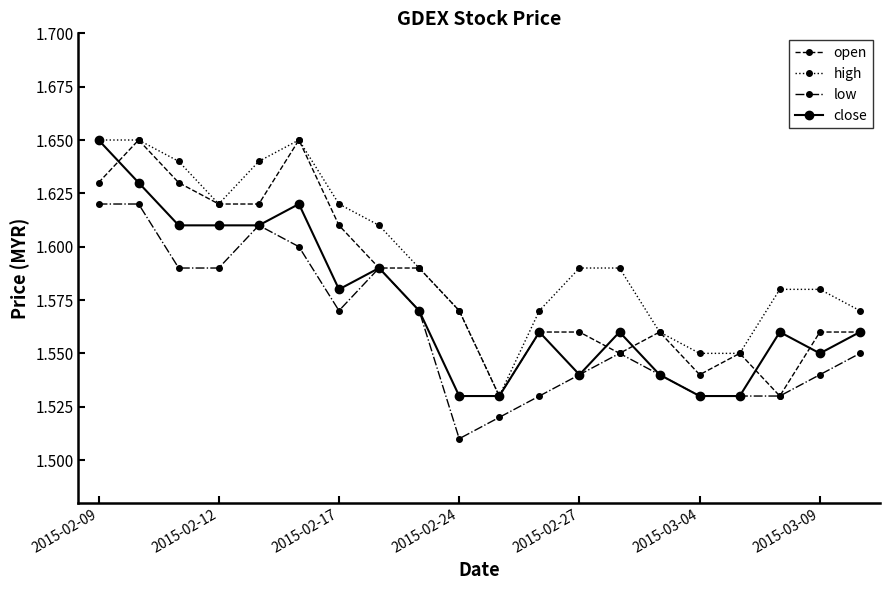

Rank the series by their average value, from lowest to highest.

low, close, open, high